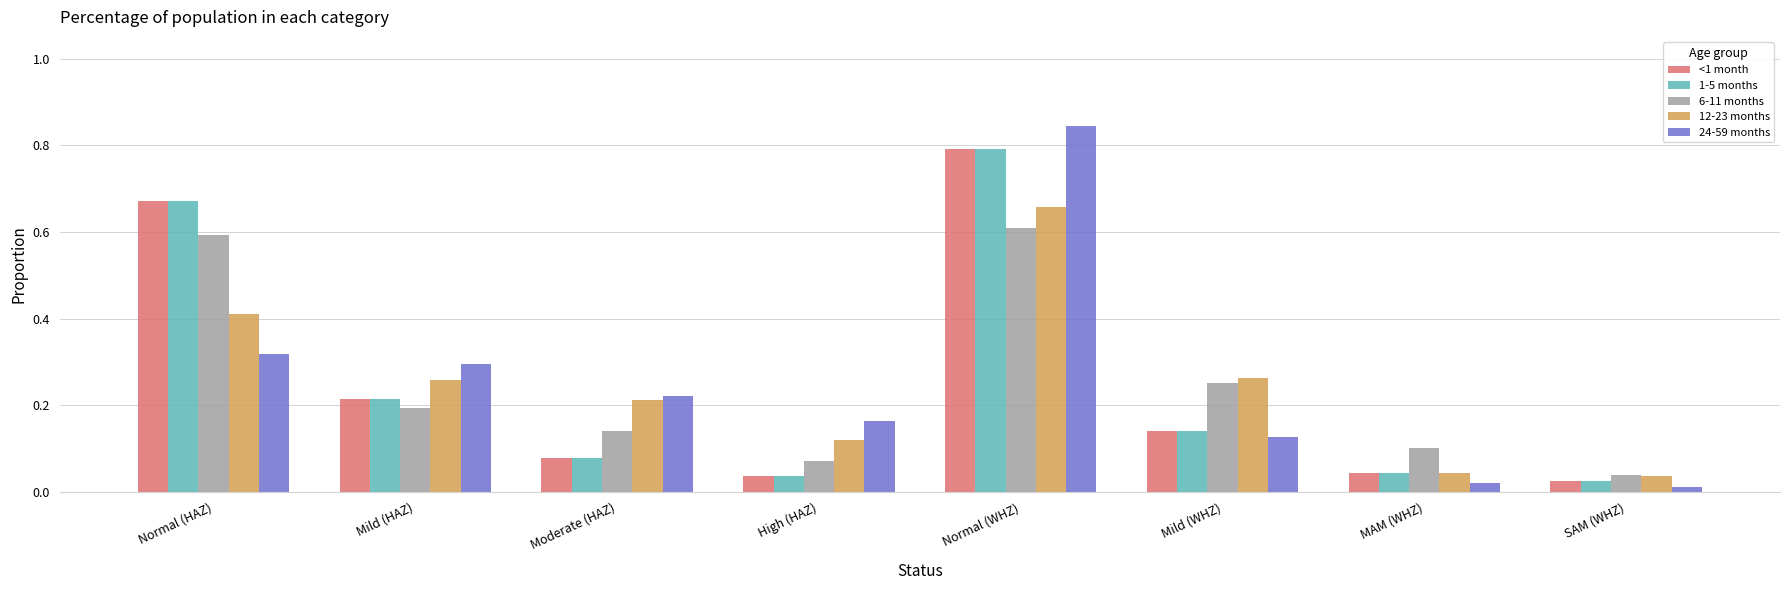

What is the total value across all series at Mild (WHZ)?

0.9